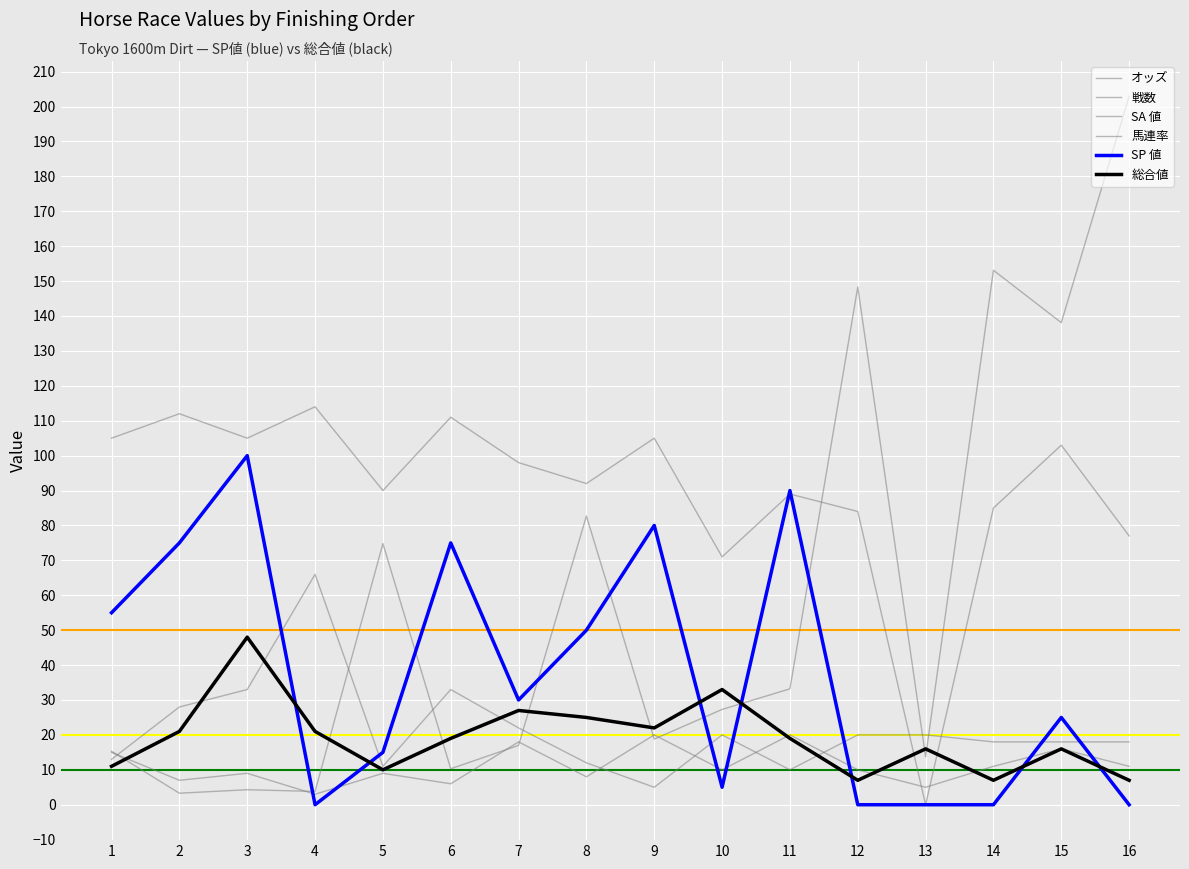

Is this an area chart (filled region under the line)?

No